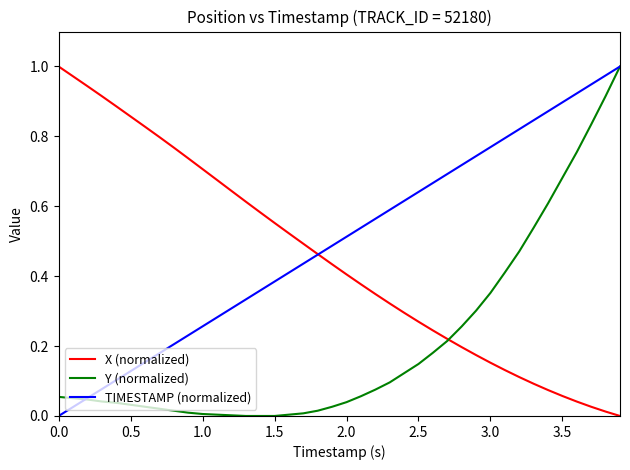

Rank the series by their average value, from lowest to highest.

Y (normalized), X (normalized), TIMESTAMP (normalized)